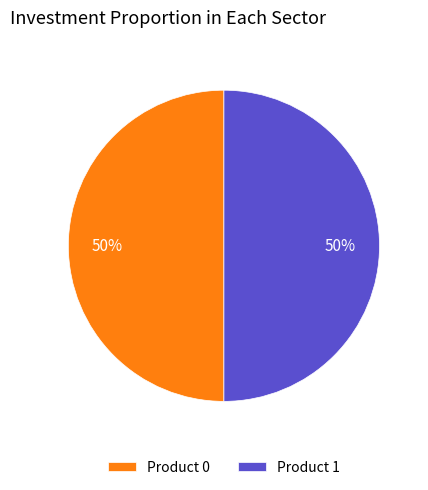

Is the sum of Product 0 and Product 1 greater than half?

Yes